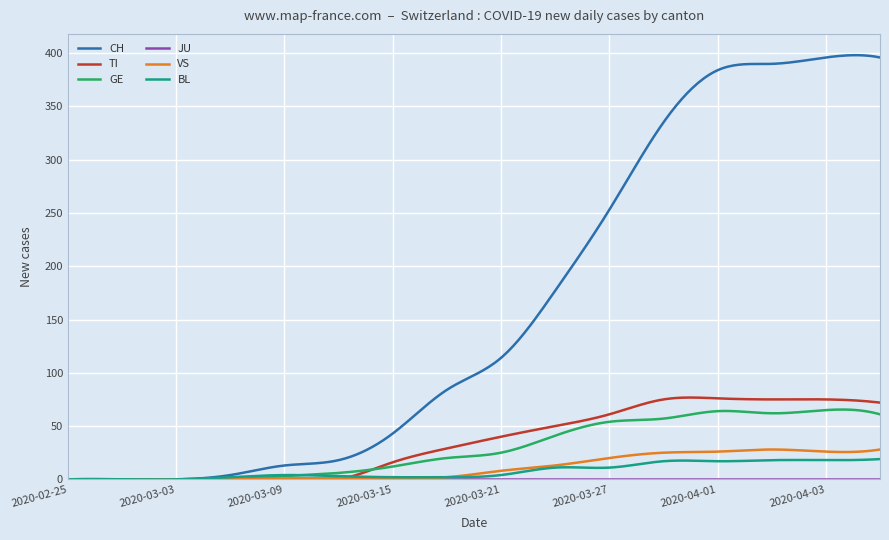

What is the greatest value displayed?

398.2